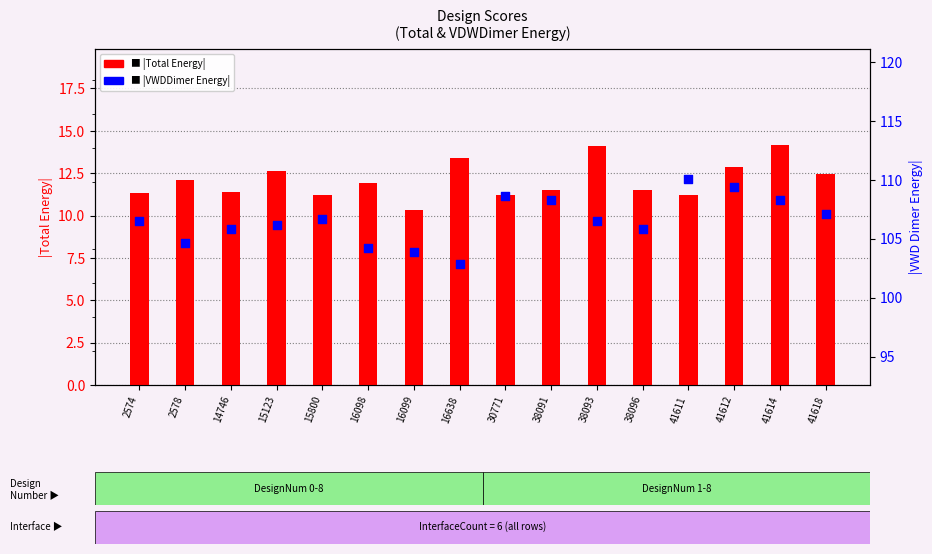

At how many categories does at least one series exceed 86?

16